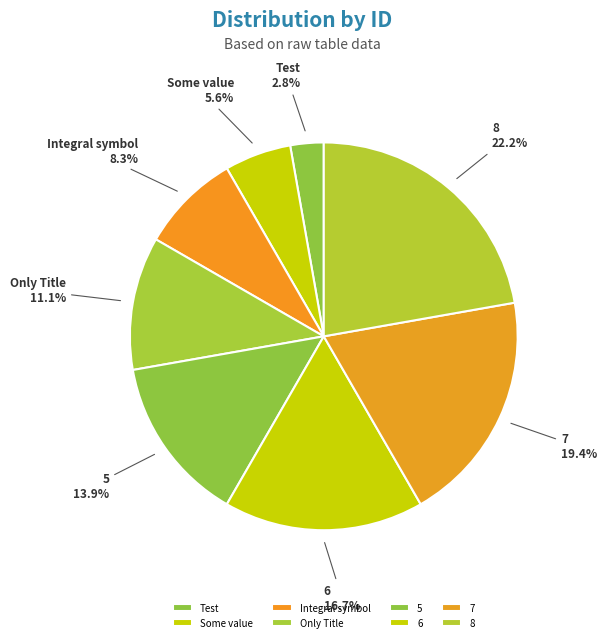

Combined, do Only Title and 7 account for over 50%?

No